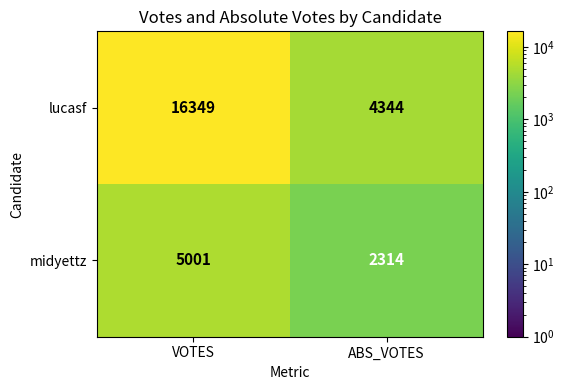

Reading left to right, what are all the values shown in this chart?

lucasf: 16349	4344
midyettz: 5001	2314